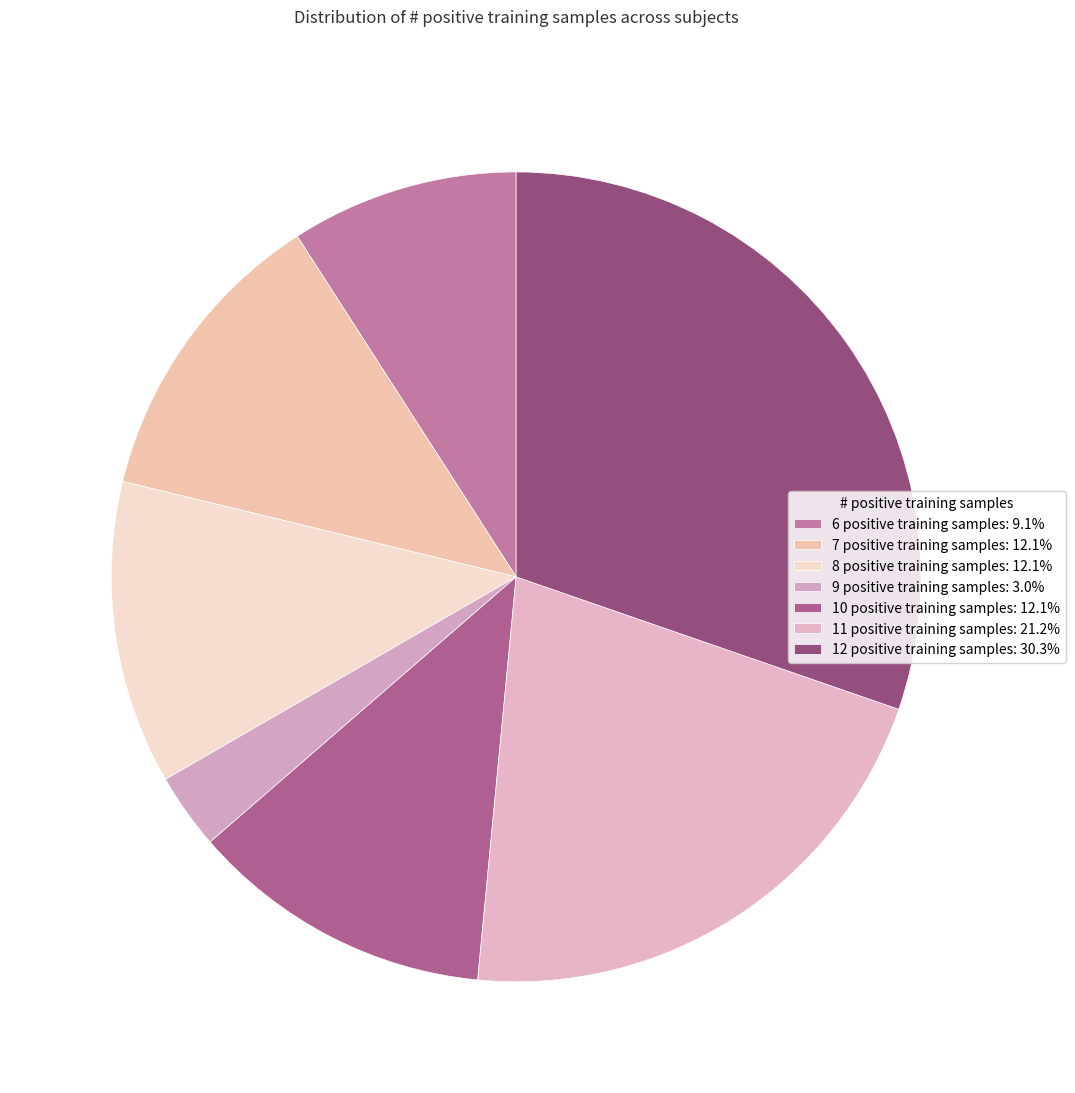

Is there a majority slice in this chart?

No